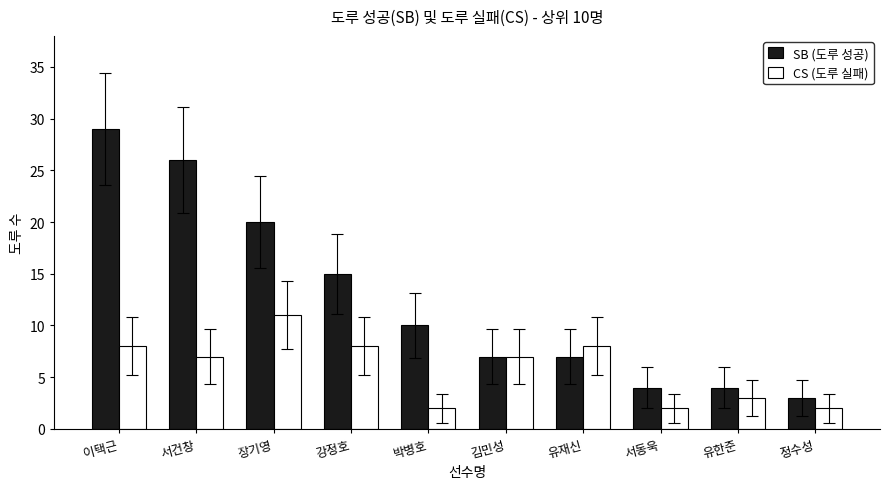

True or false: SB (도루 성공) has a value of 15 at 강정호.

True